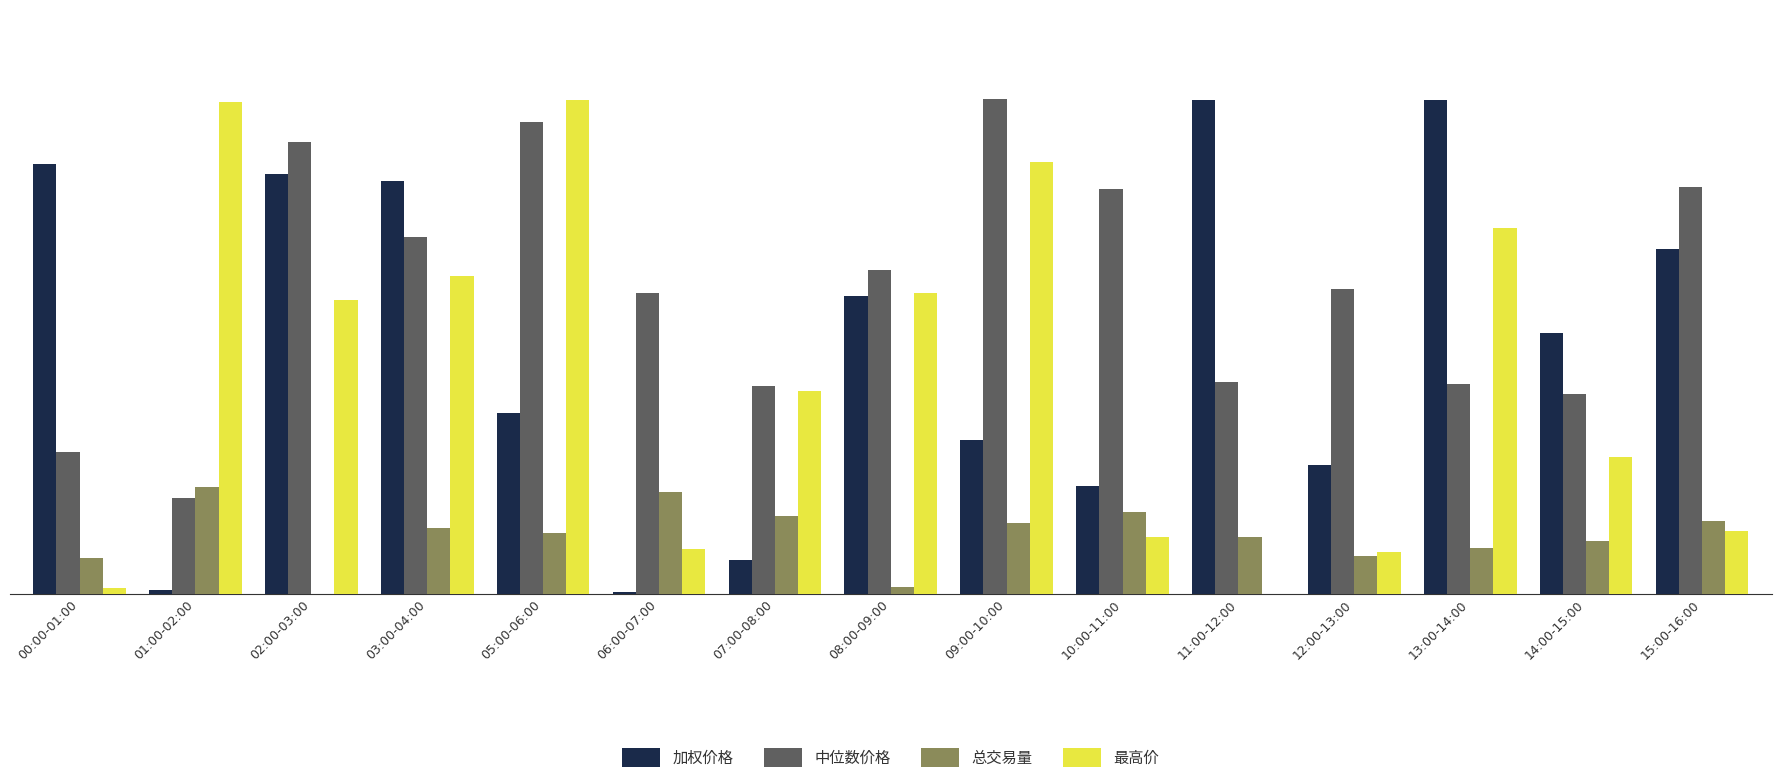

At which category does the chart reach its peak across all series?

09:00-10:00